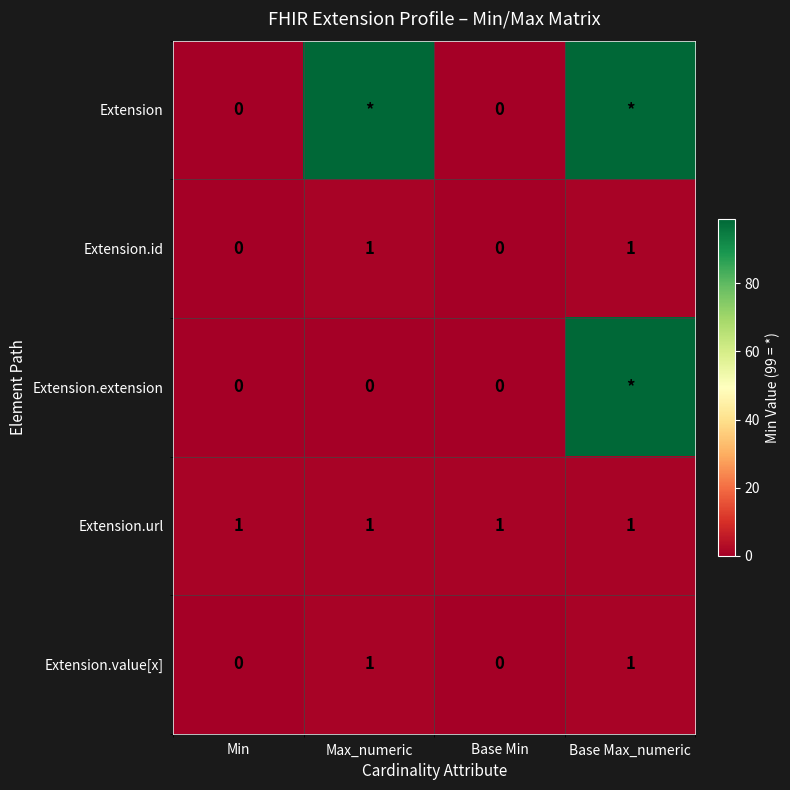

The Extension.value[x] series shows 1 at Max_numeric. True or false?

True